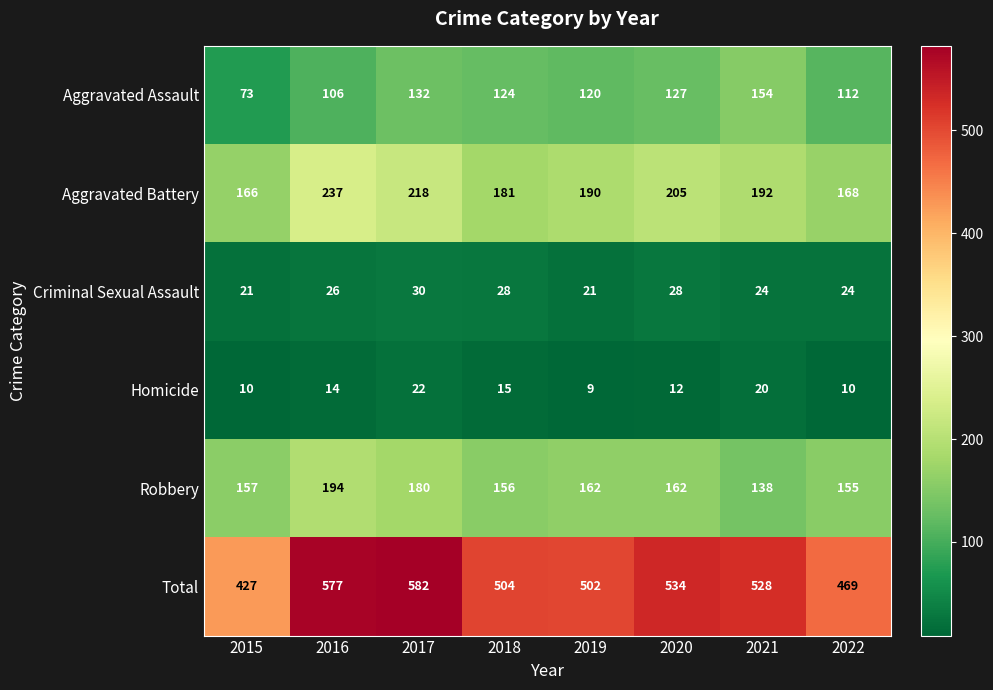

The value of Robbery at 2017 is 180. True or false?

True